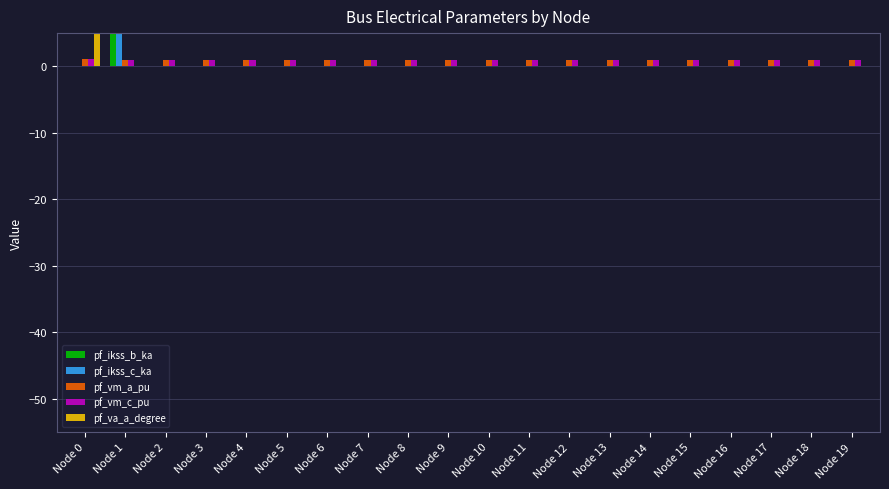

Between Node 7 and Node 10, which series saw the biggest shift?

pf_va_a_degree